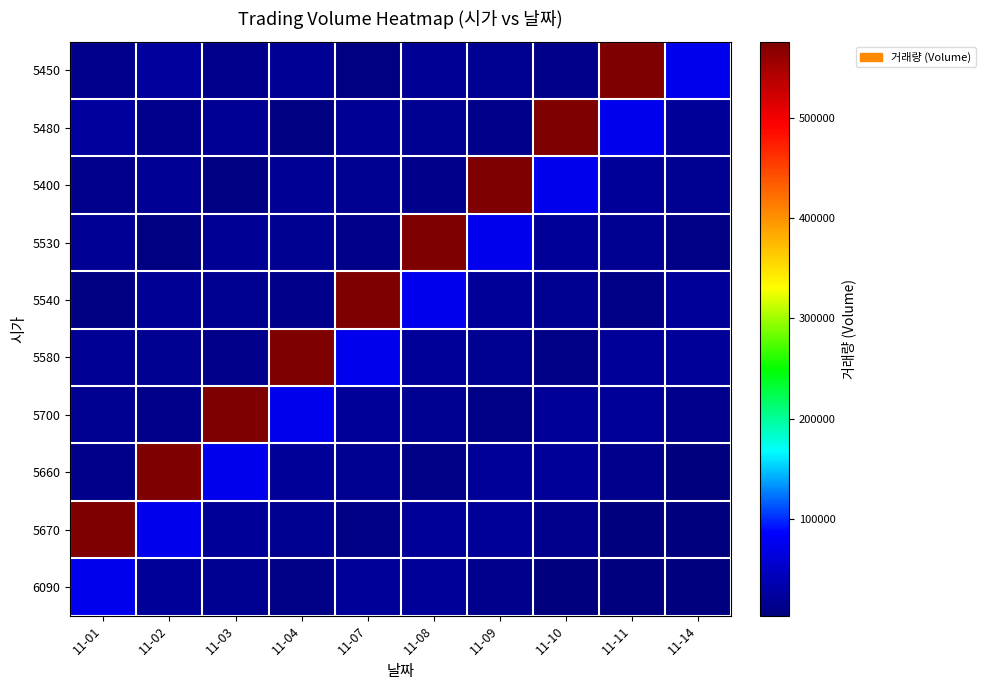

Count the number of categories in the chart.

10